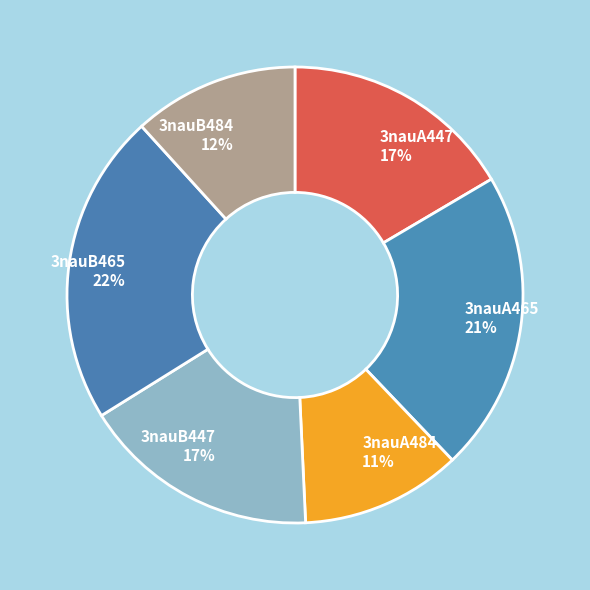

To the nearest percent, what portion does 3nauB465 represent?

22%